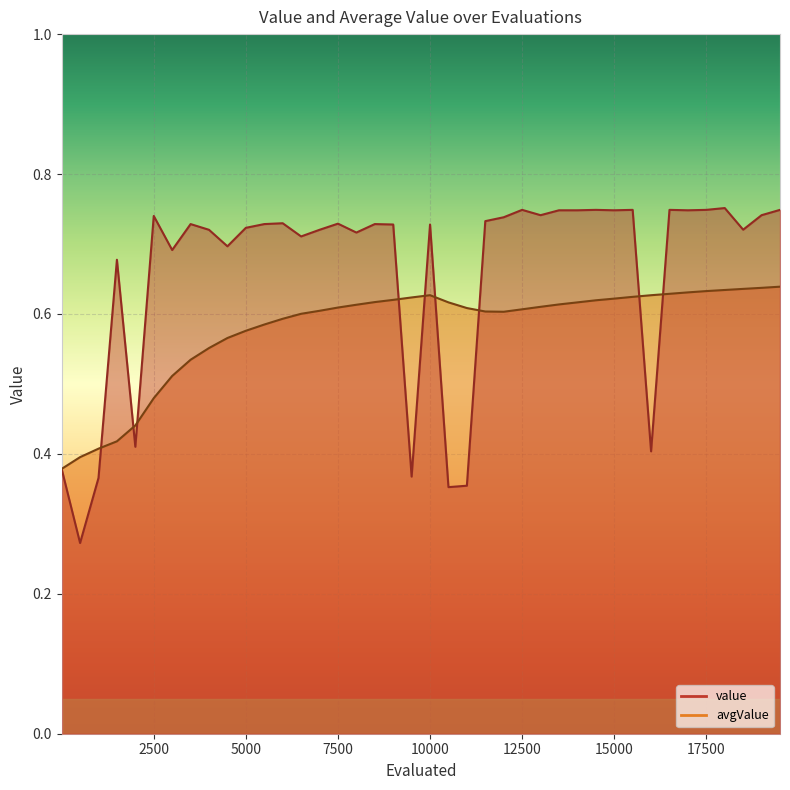

List the series in order of their overall mean, lowest first.

avgValue, value